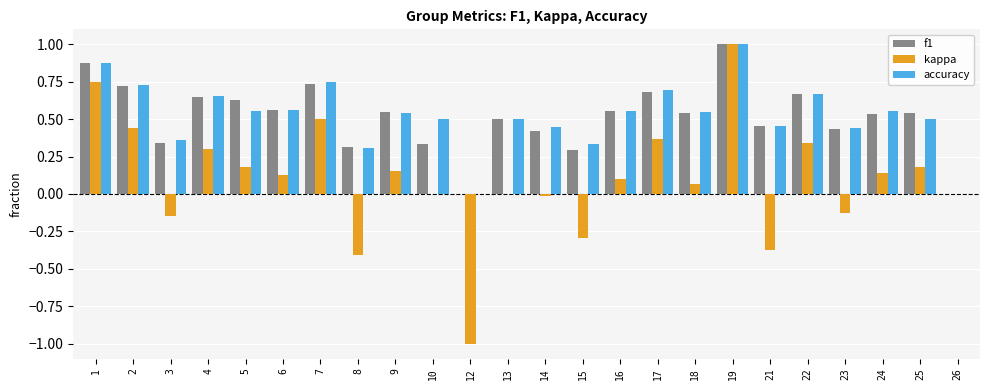

How many distinct data groups are displayed?

3